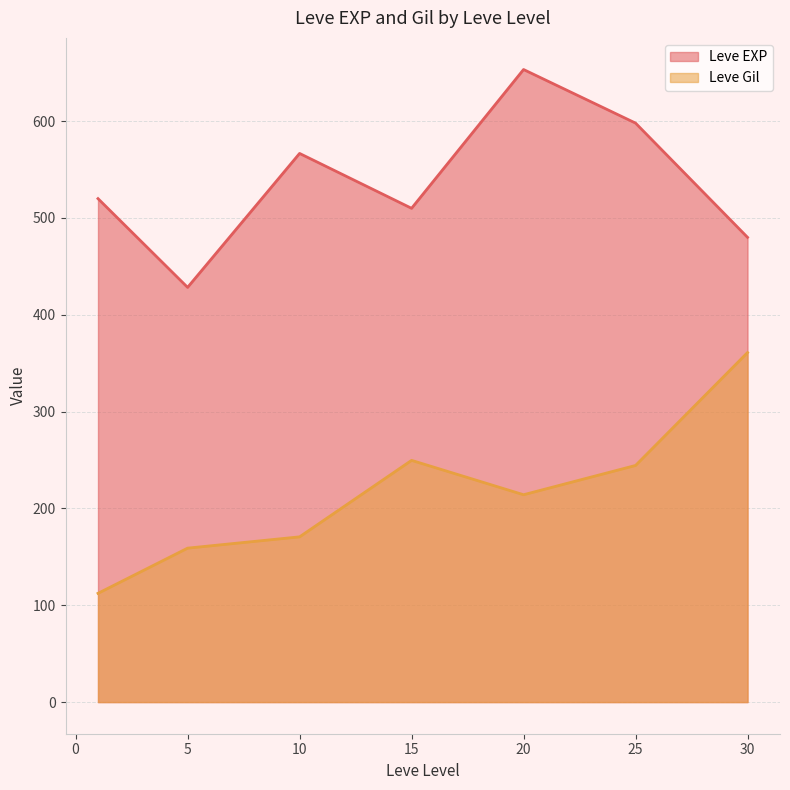

True or false: Leve EXP and Leve Gil intersect in this chart.

False